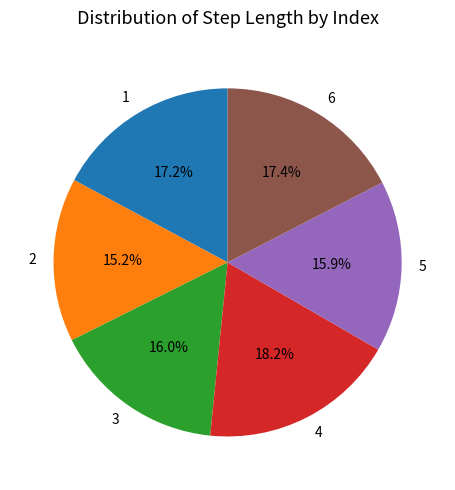

To the nearest percent, what is the combined percentage of 5 and 6?

33%